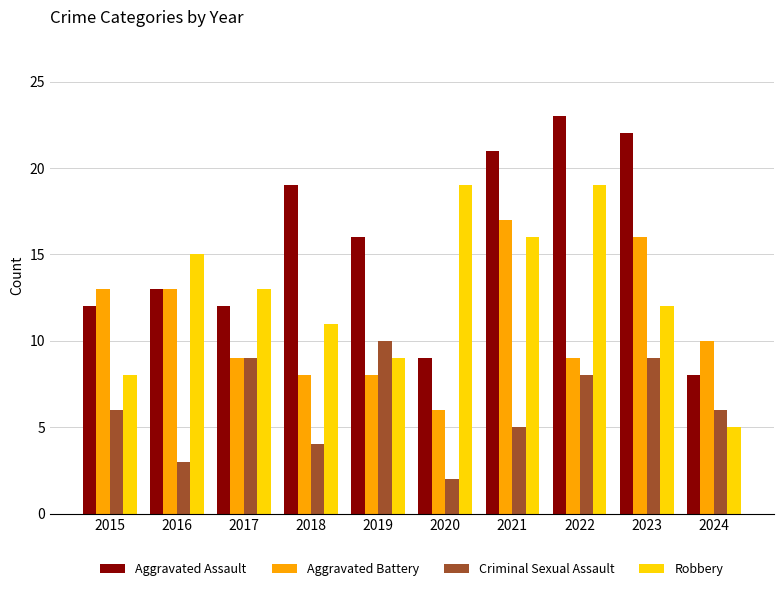

Which series has the largest total across all categories?

Aggravated Assault